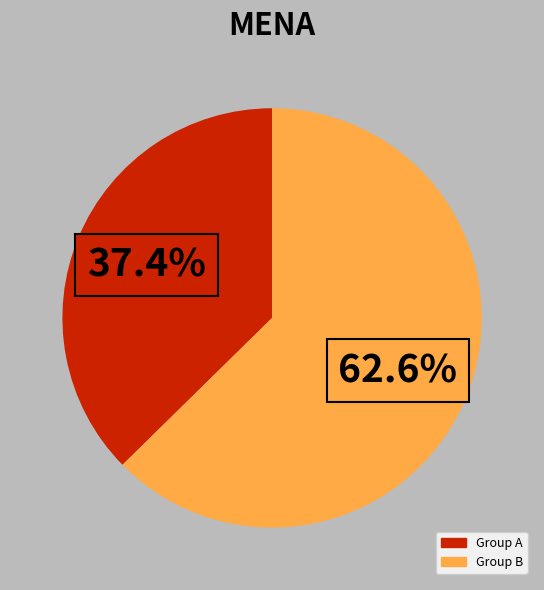

To the nearest percent, what is the difference between the largest and smallest slice percentages?

25%